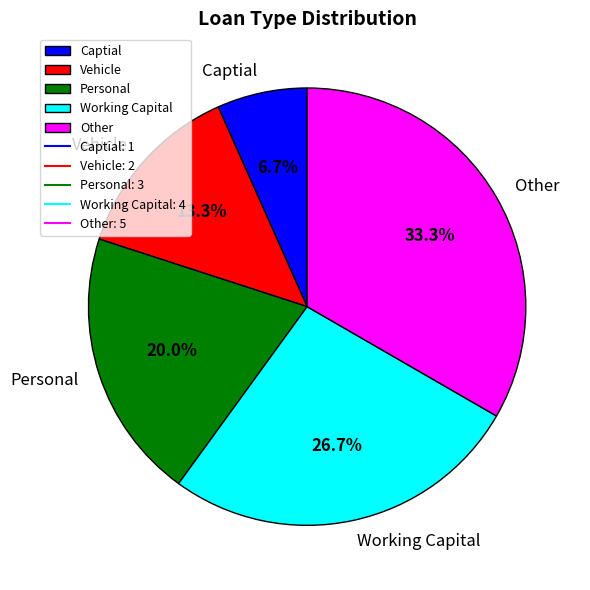

Which category has the smallest portion of the pie?

Captial